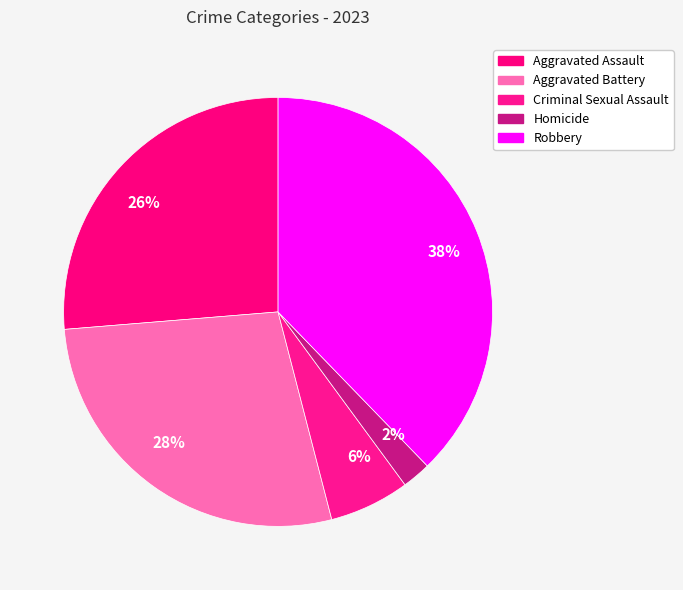

Is there any slice that represents more than half of the pie?

No